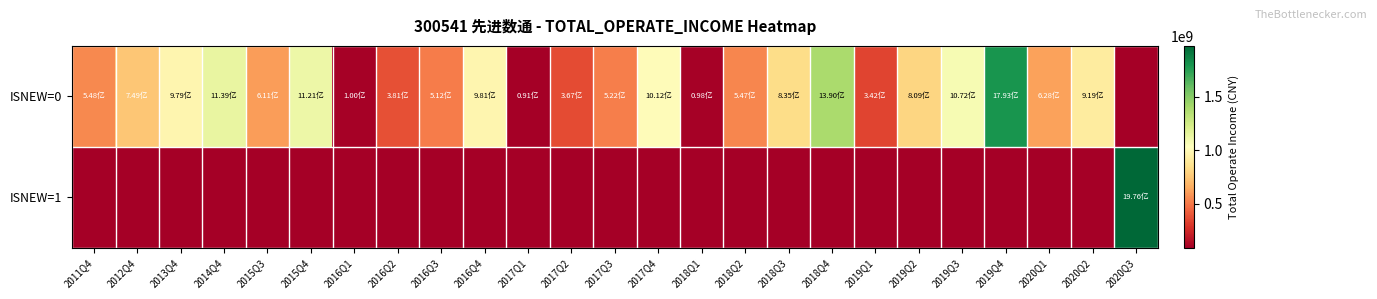

Rank the series by their average value, from lowest to highest.

ISNEW=1, ISNEW=0